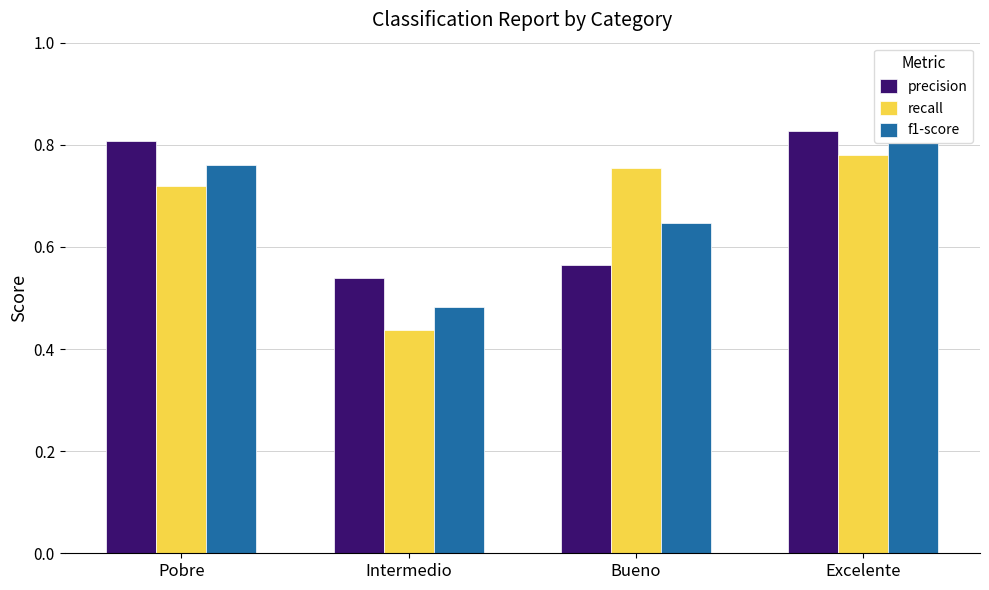

How many f1-score values are between 0 and 1?

4